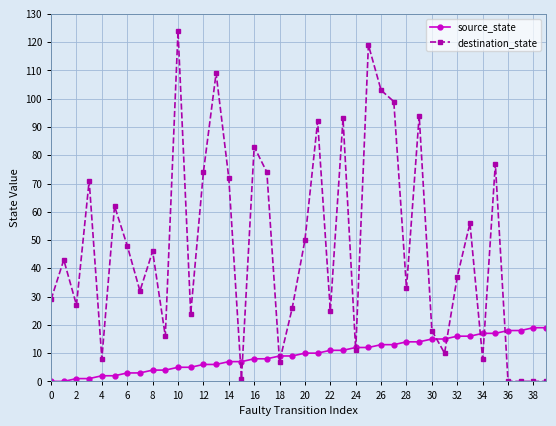

Rank the series by their maximum value, from lowest to highest.

source_state, destination_state